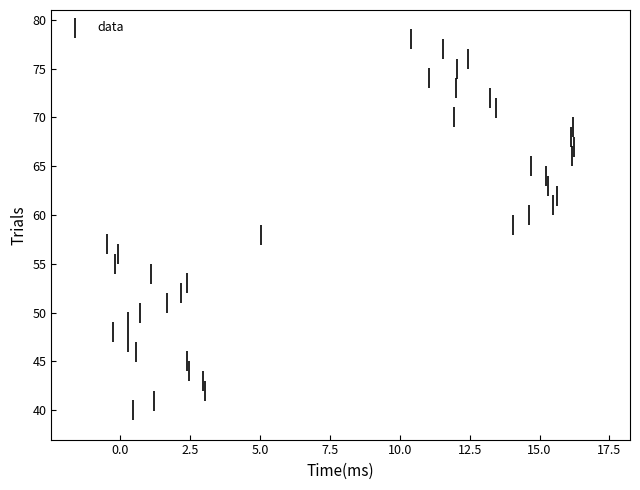

What is the range of Y values (max minus min)?

38